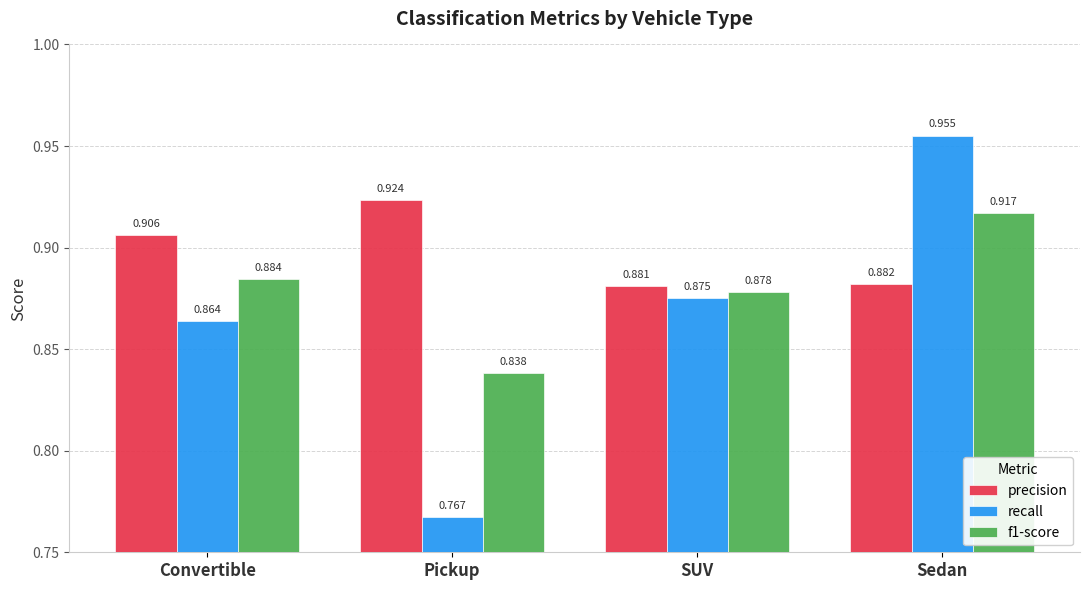

Which series has the largest total across all categories?

precision